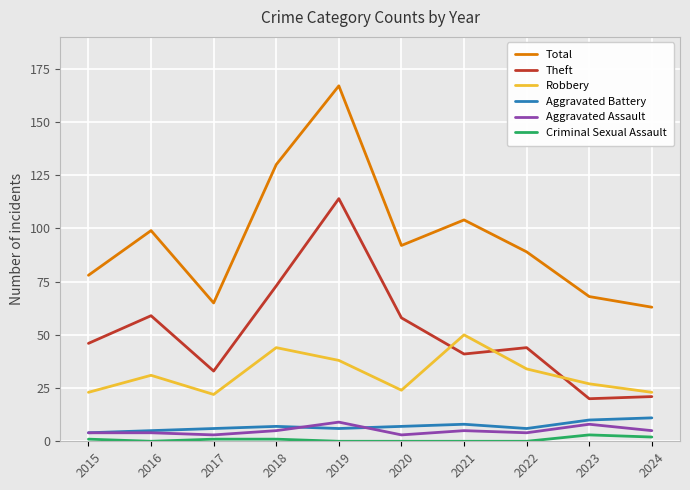

At which category is the sum across all series the highest?

2019